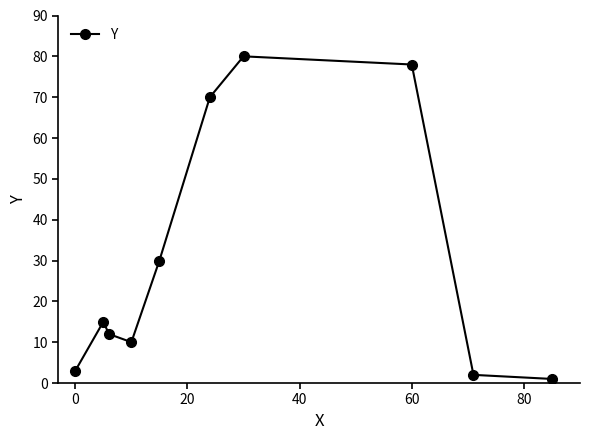

How many distinct data groups are displayed?

1